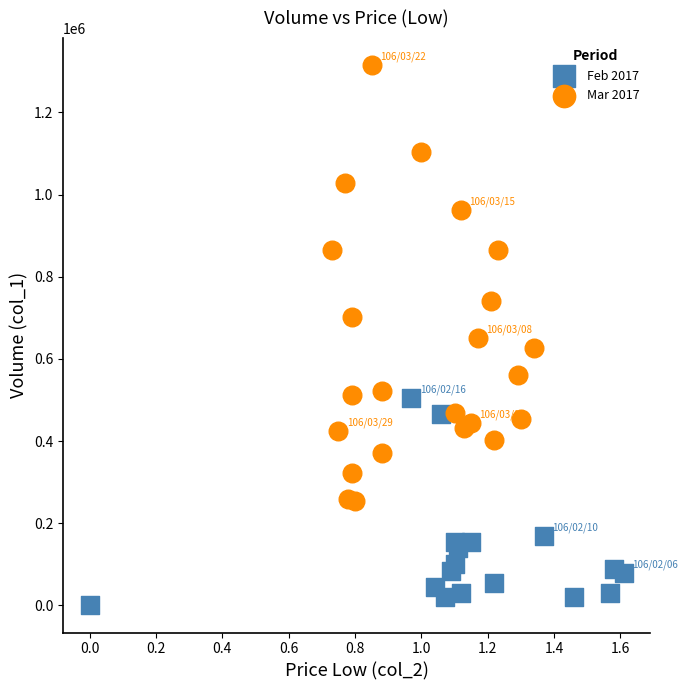

What are all the series names shown in the legend?

Feb 2017, Mar 2017